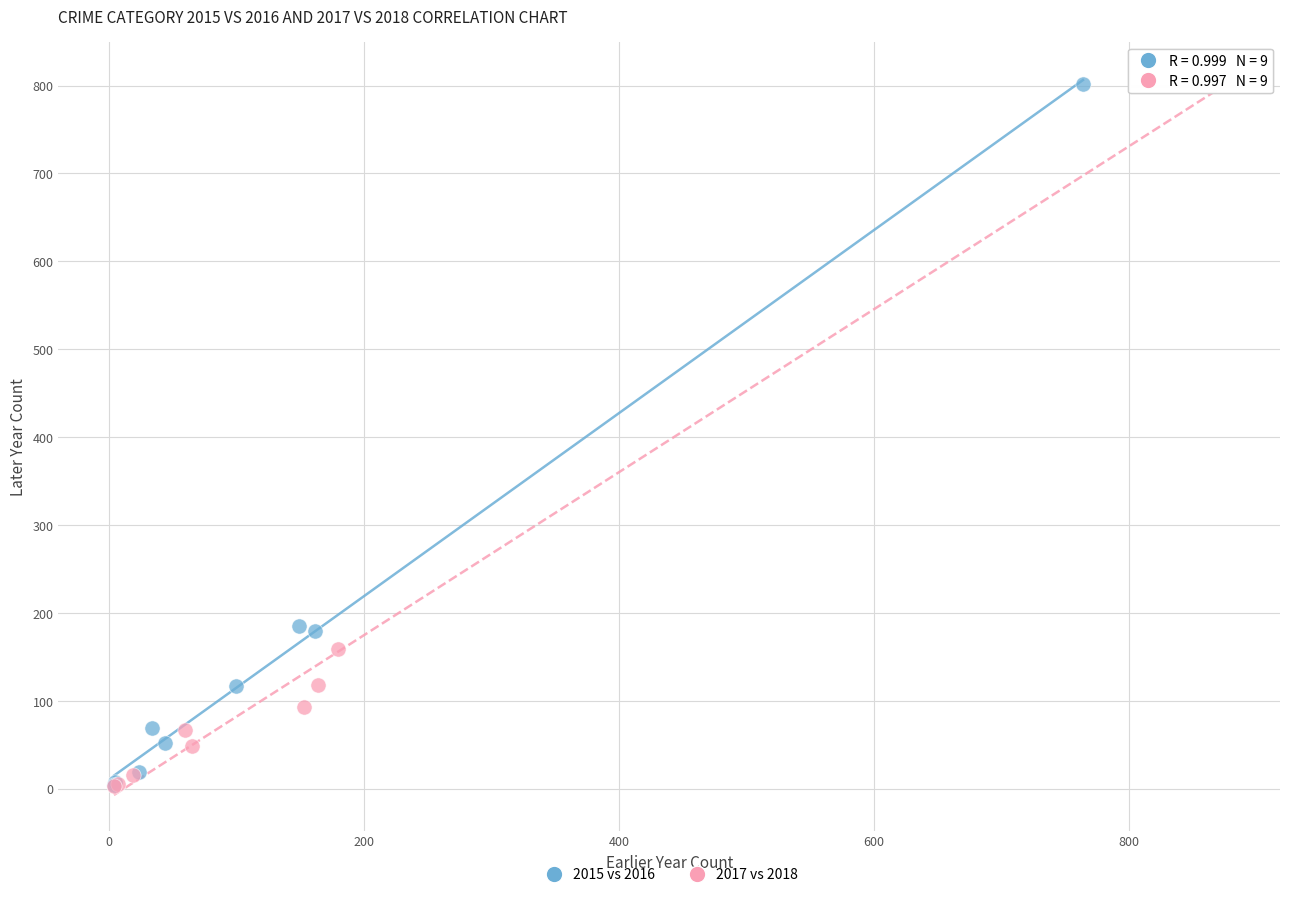

Which series has the largest Y range (max minus min)?

2017 vs 2018